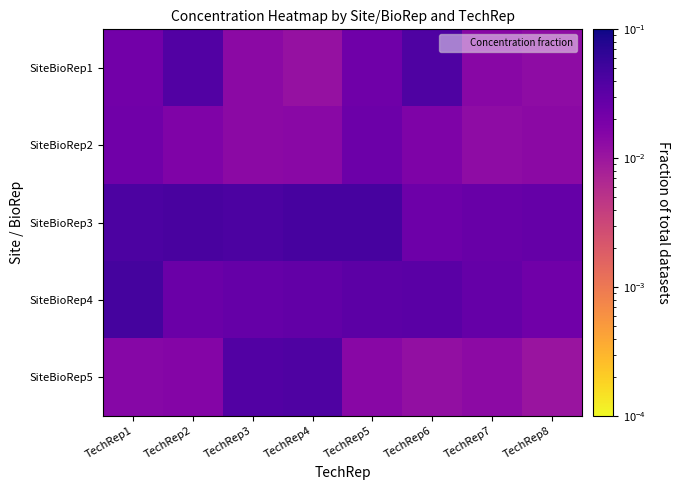

What is the total value across all series at TechRep7?

0.1